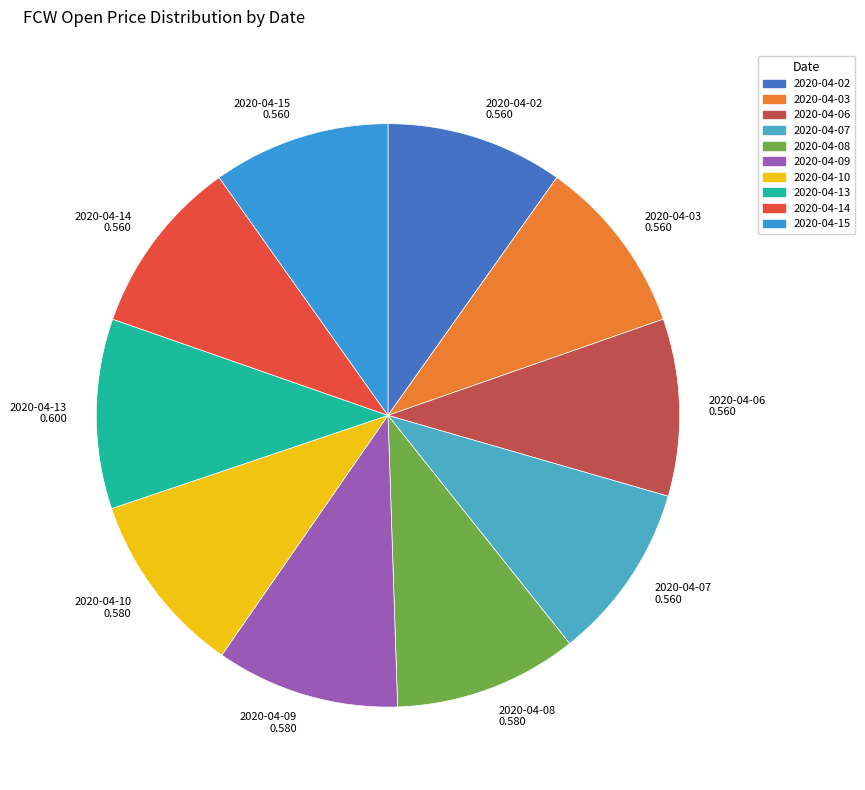

How many segments does this pie chart have?

10